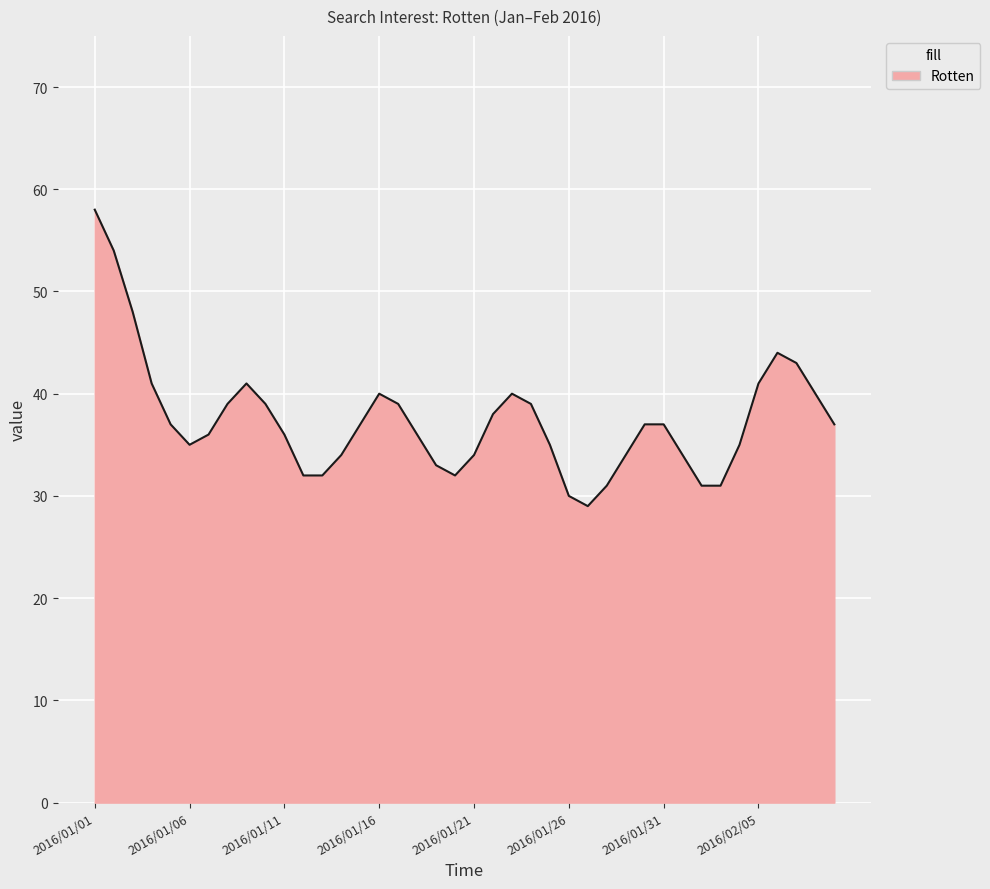

What is the greatest value displayed?

58